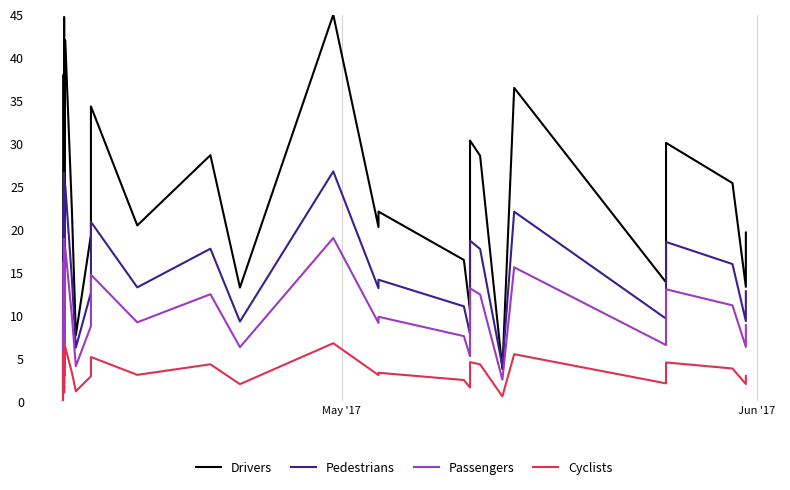

True or false: Pedestrians and Cyclists intersect in this chart.

False